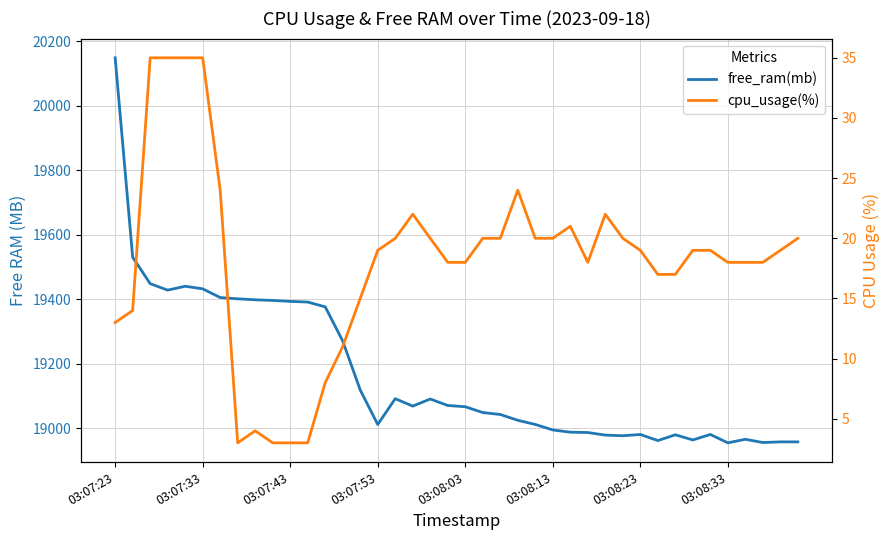

True or false: free_ram(mb) and cpu_usage(%) intersect in this chart.

False